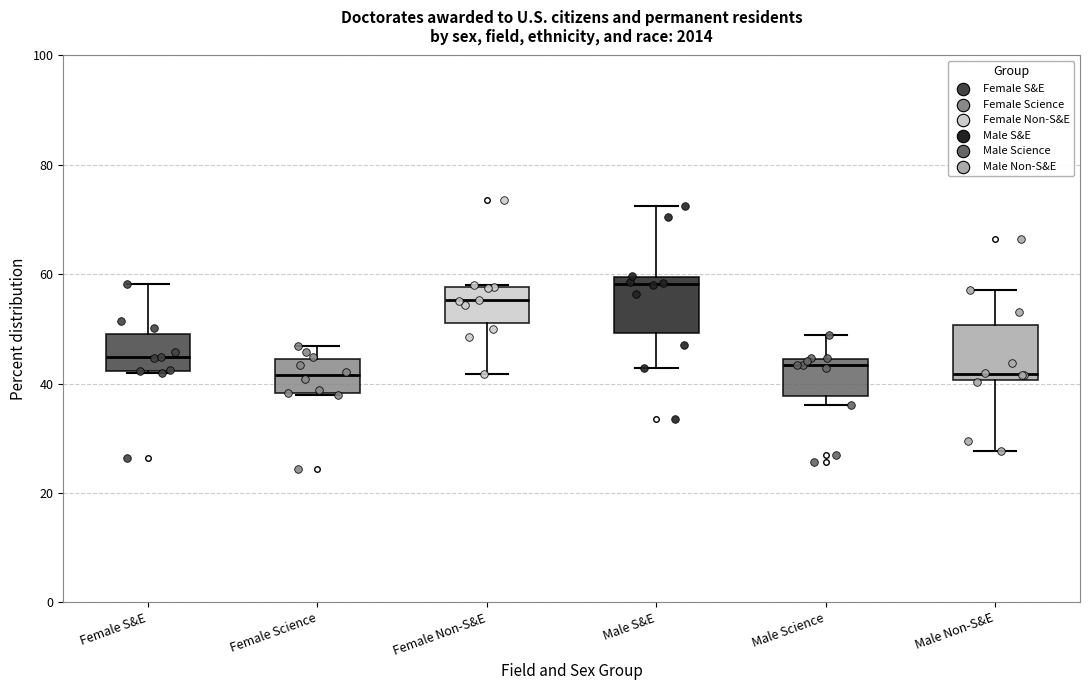

Which box's median line is the highest?

Male S&E